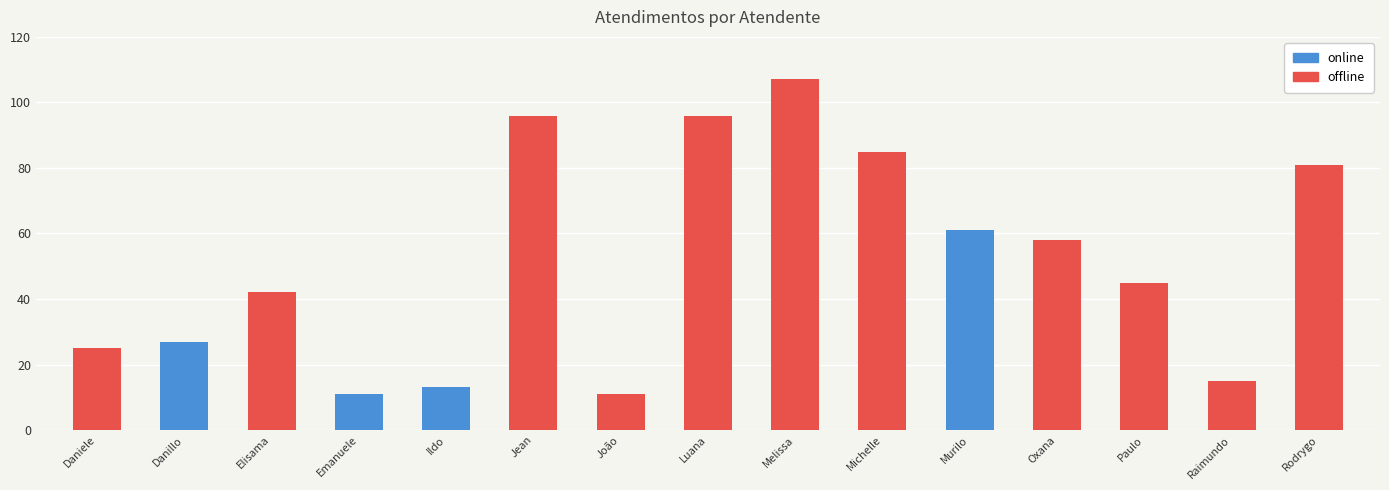

The chart shows a value of 3 at Ildo. True or false?

False